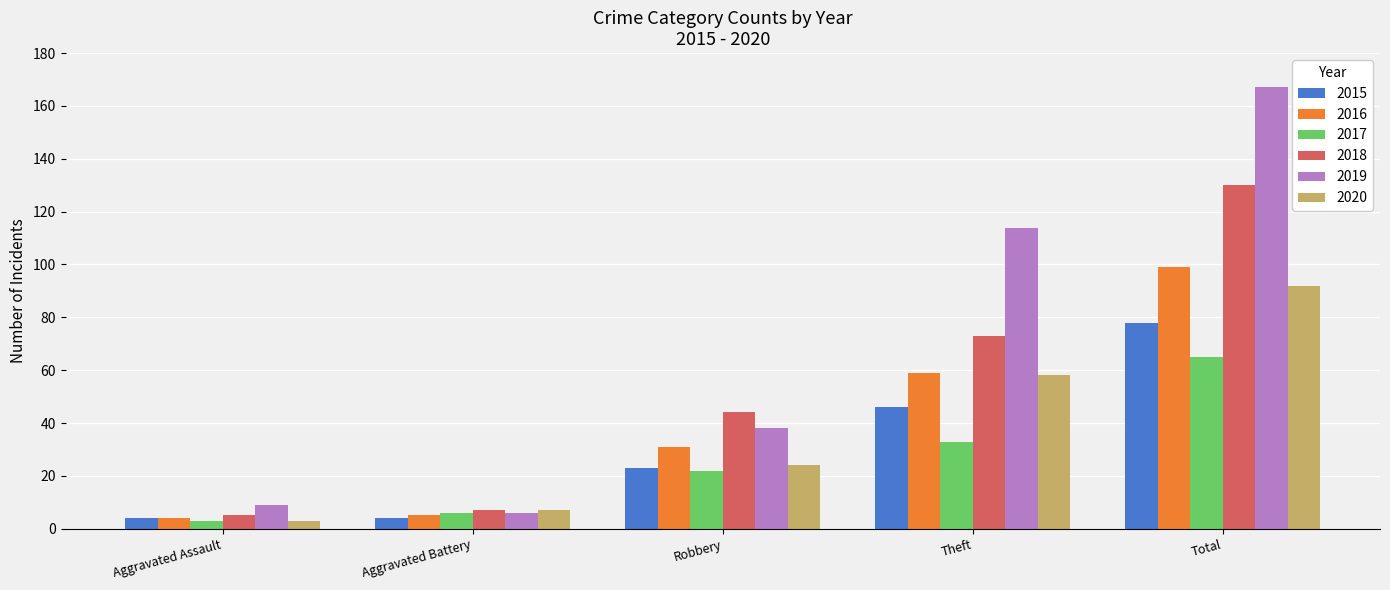

What is the maximum value for 2015?

78